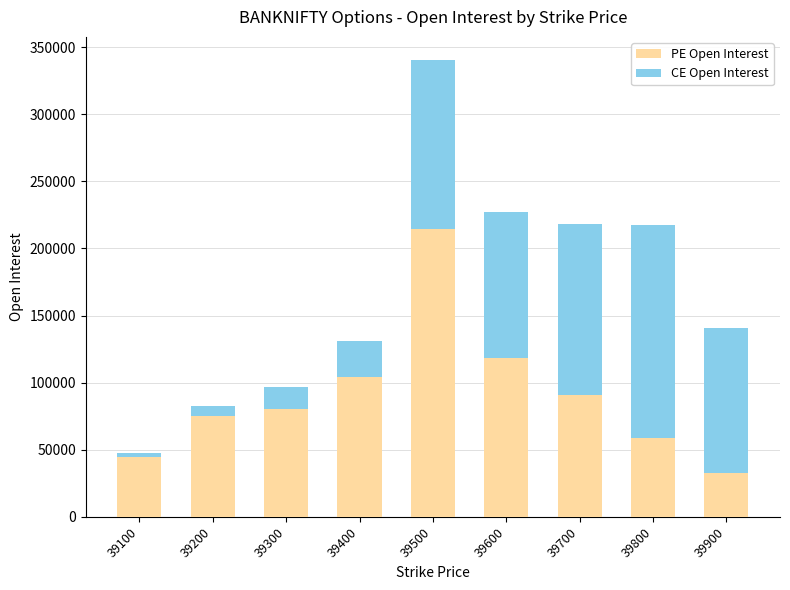

How many bars are there in total?

9